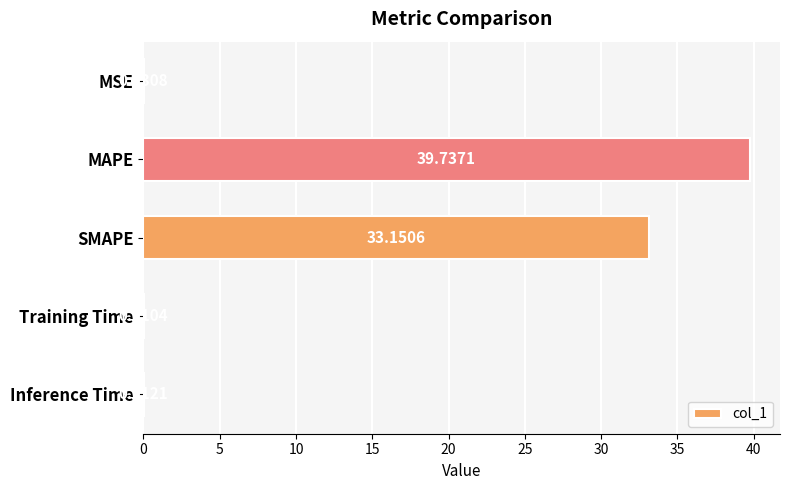

What is the sum of the values at Inference Time and MAPE?

39.7